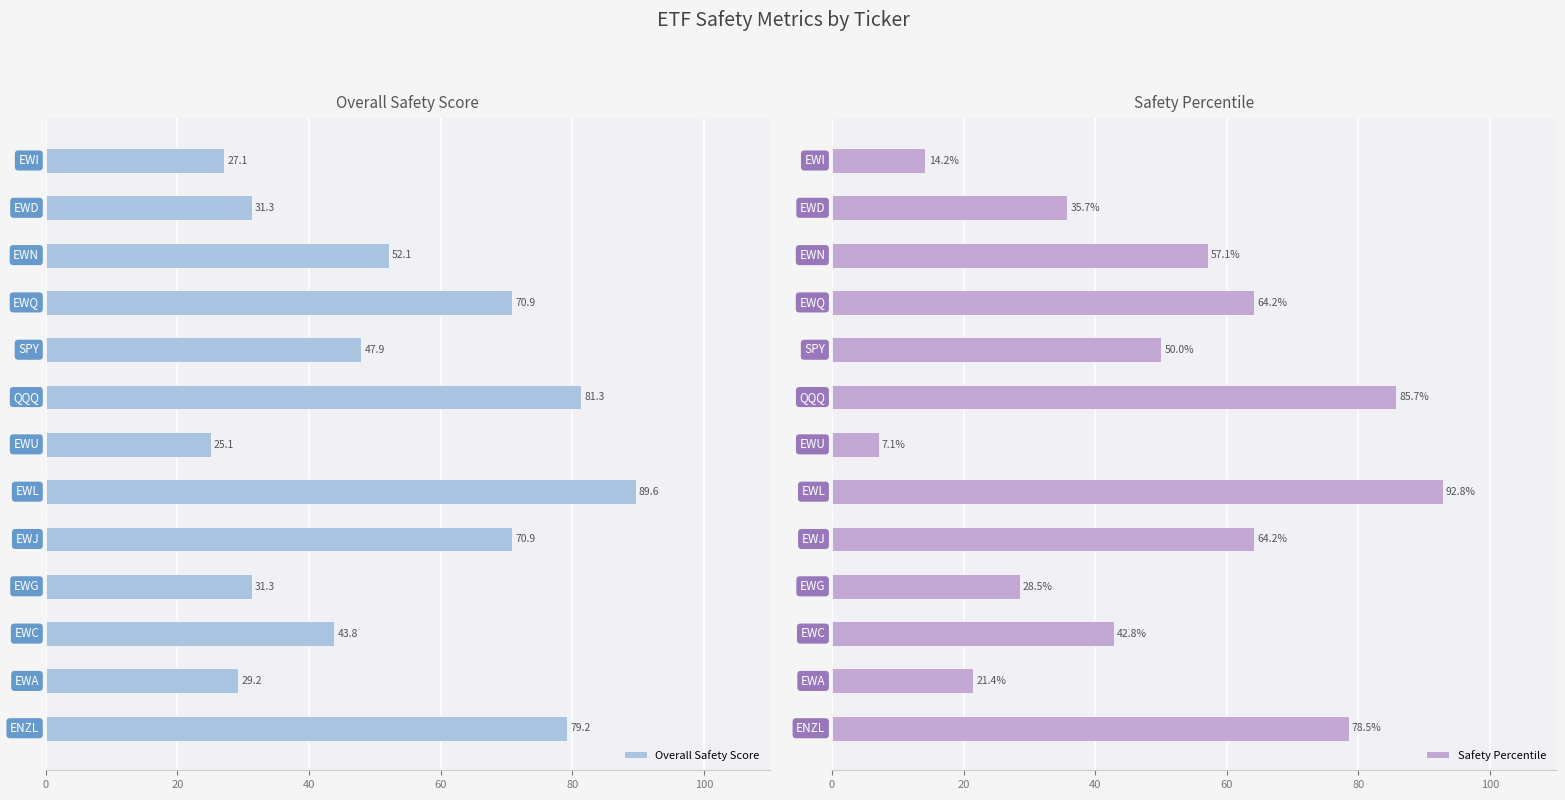

What is the minimum value for Safety Percentile?

7.1